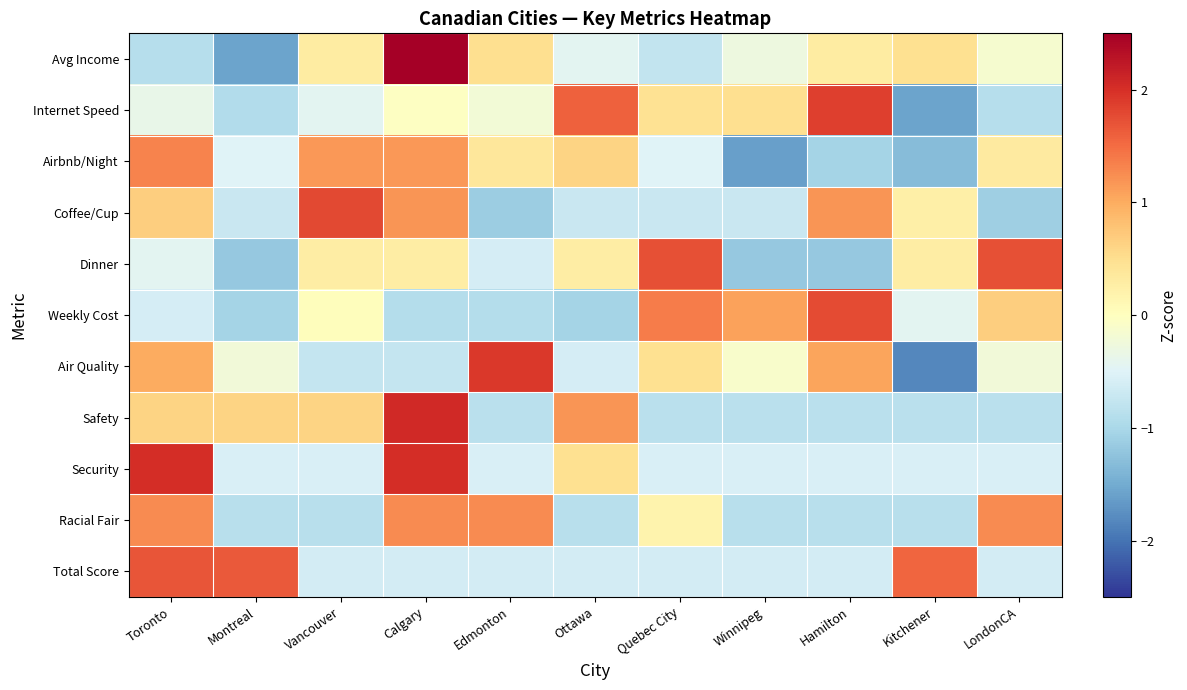

Which series has the largest range (max minus min)?

Avg Income